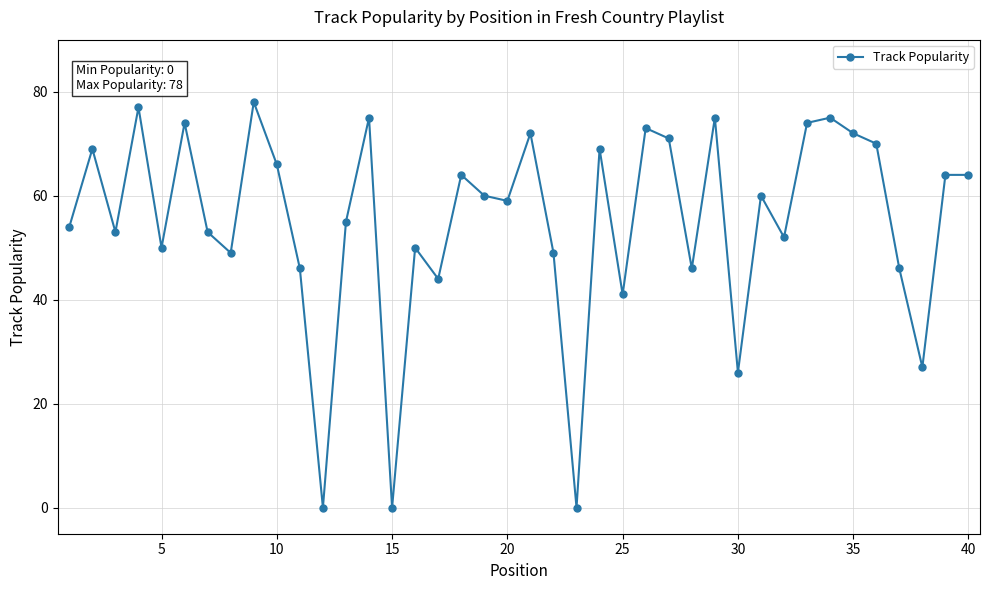

True or false: there are more than 0 points higher than both neighbors.

True